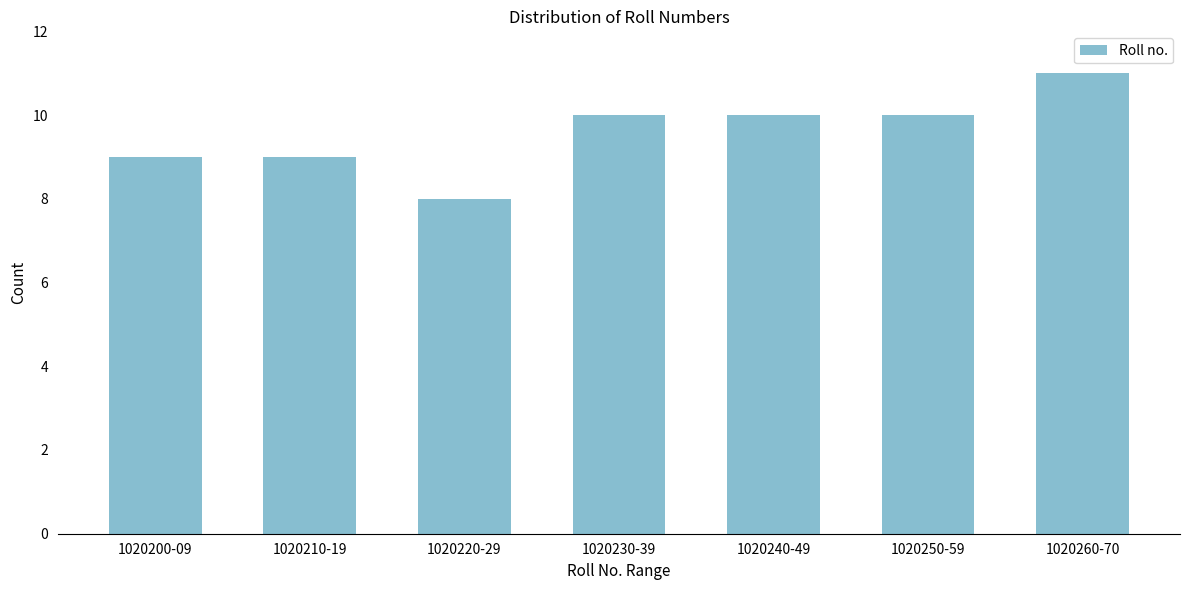

Reading left to right, extract all data points from this chart.

9	9	8	10	10	10	11